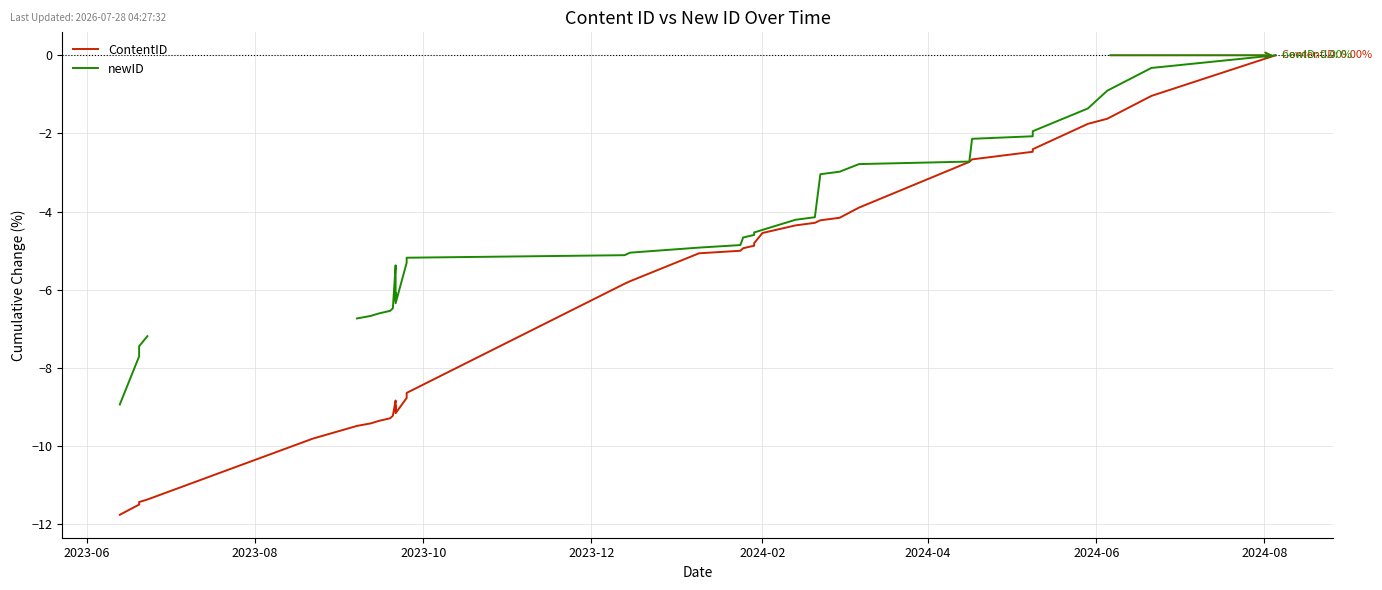

What value does the newID series have at 24?

-4.6